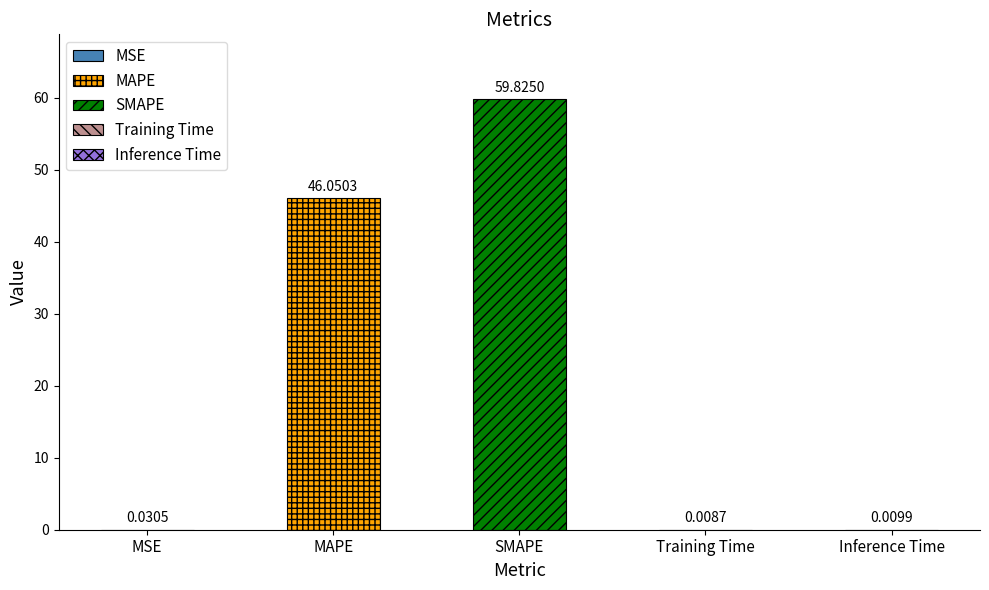

List the labels in order of value, largest first.

SMAPE, MAPE, MSE, Inference Time, Training Time